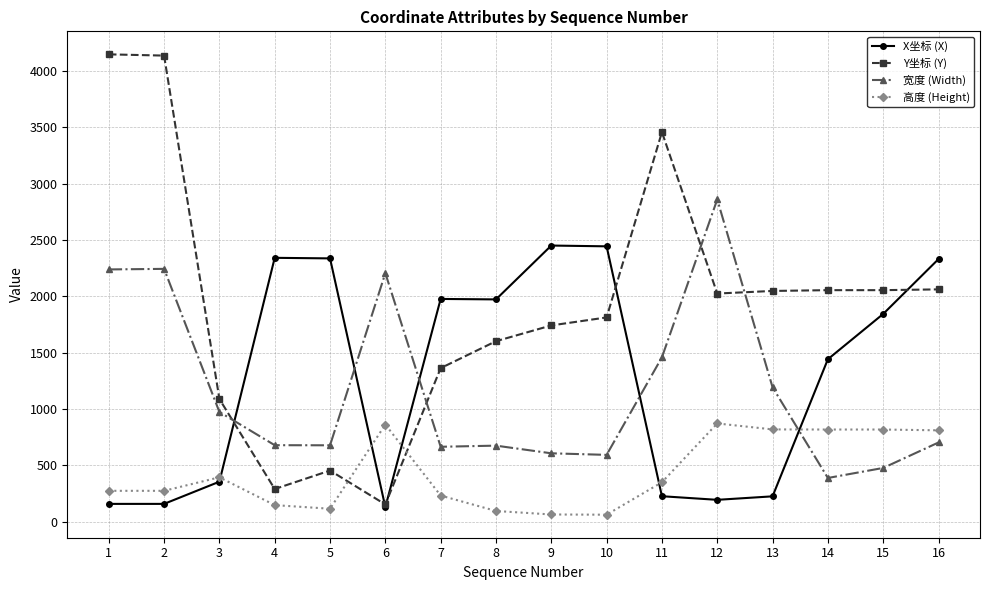

The value of Y坐标 (Y) at 4 is 290. True or false?

True